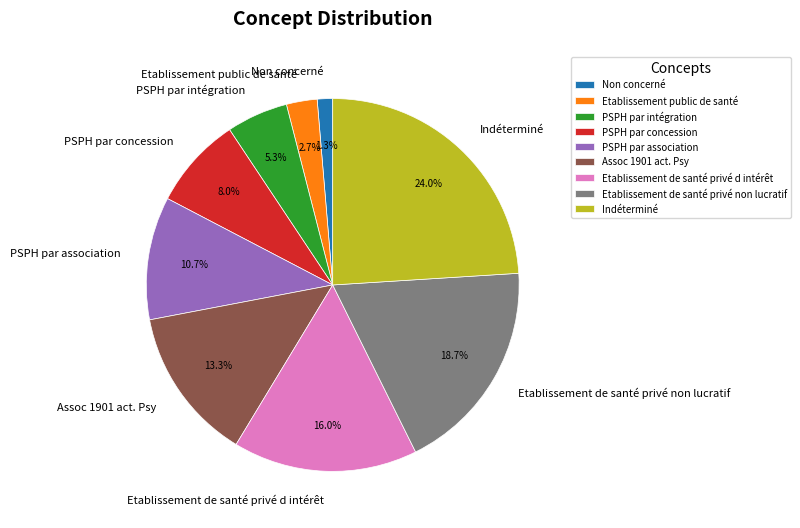

To the nearest percent, what is the combined percentage of PSPH par association and Non concerné?

12%